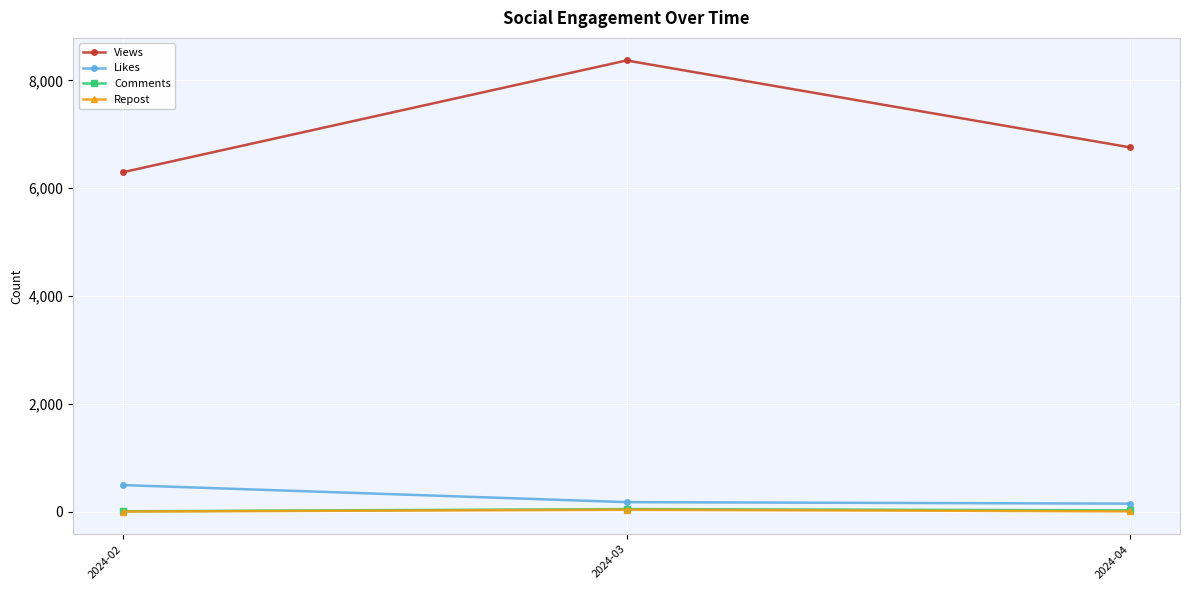

What is the lowest value of the Views series?

6300